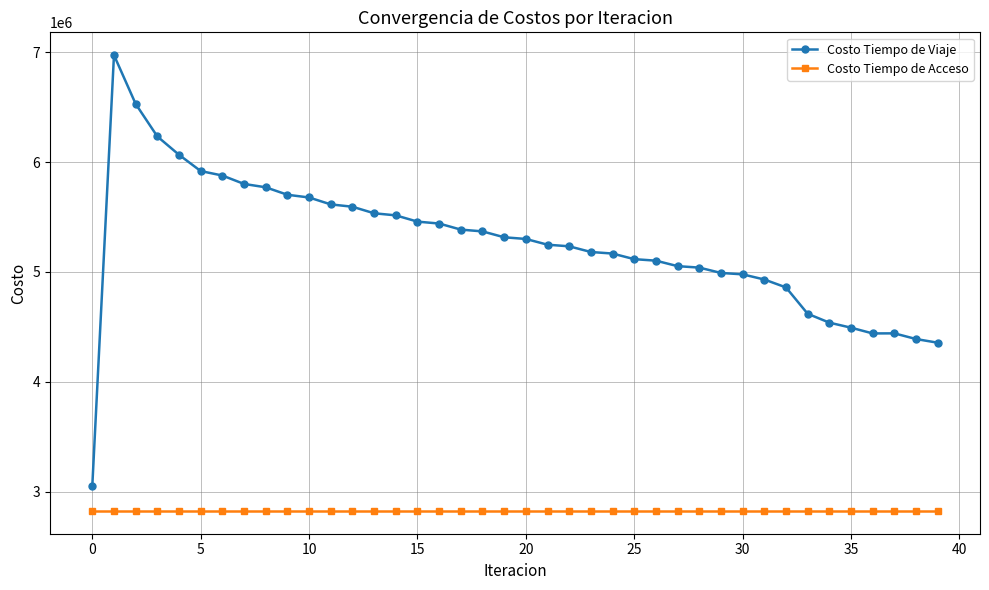

True or false: Costo Tiempo de Acceso and Costo Tiempo de Viaje cross at least once.

False